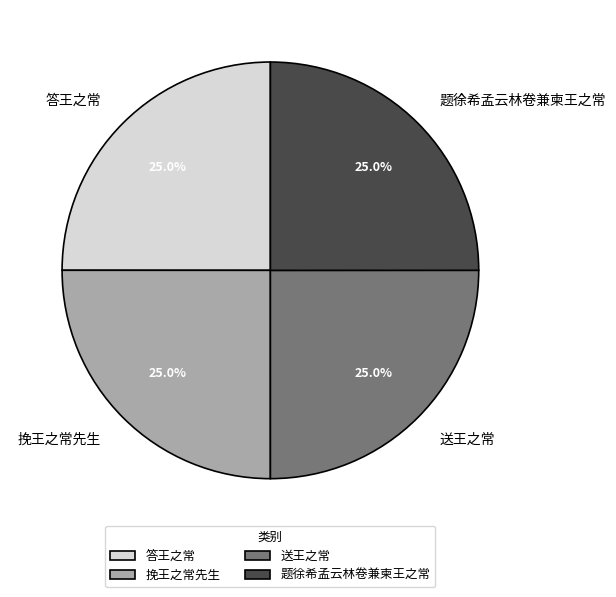

The 挽王之常先生 slice represents 25% of the pie. True or false?

True